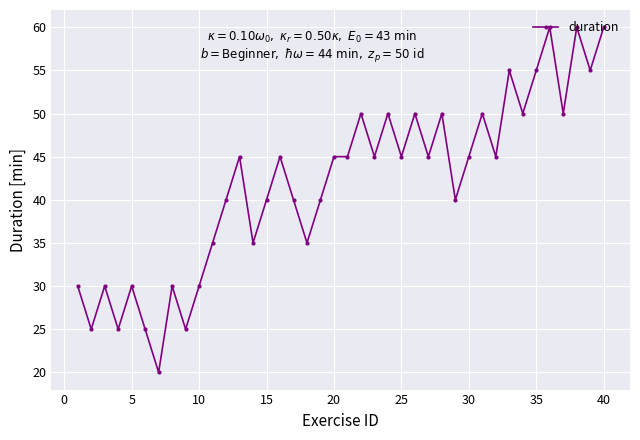

What is the value of the 24th point from the left?

50